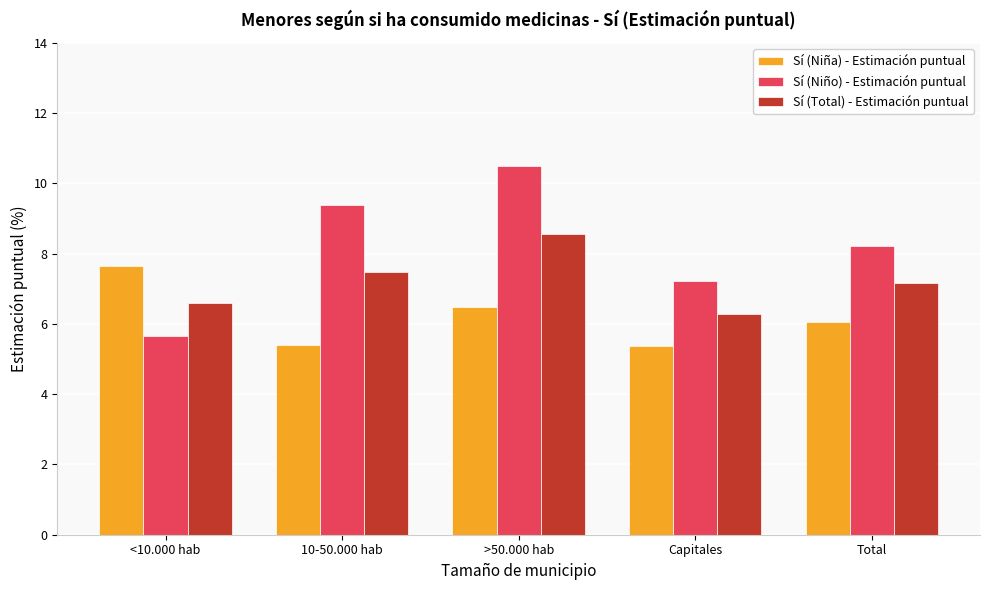

Is it true that Sí (Niño) - Estimación puntual equals 7.2 at Capitales?

True